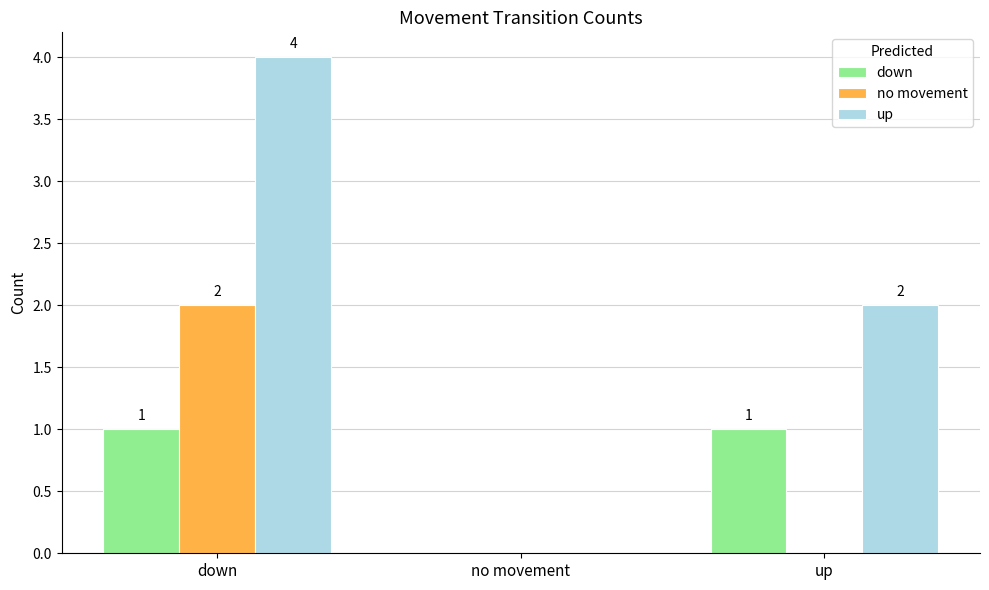

What is the sum of all up values?

6